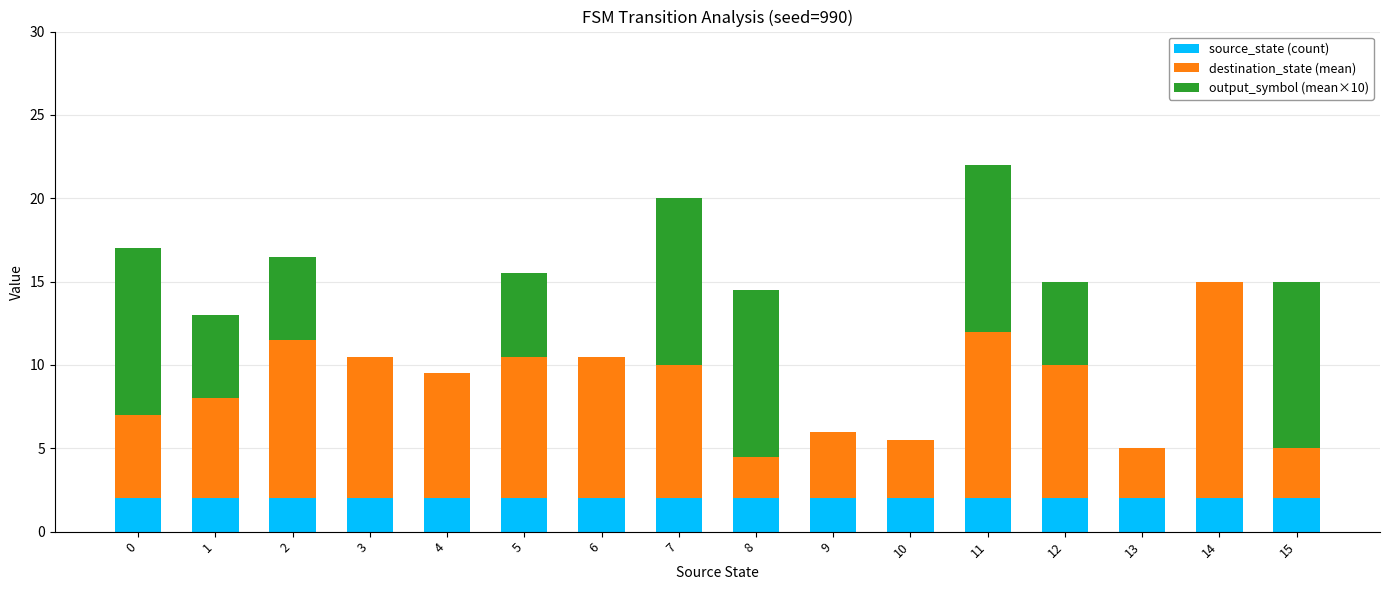

What is the sum of all source_state (count) values?

32.0